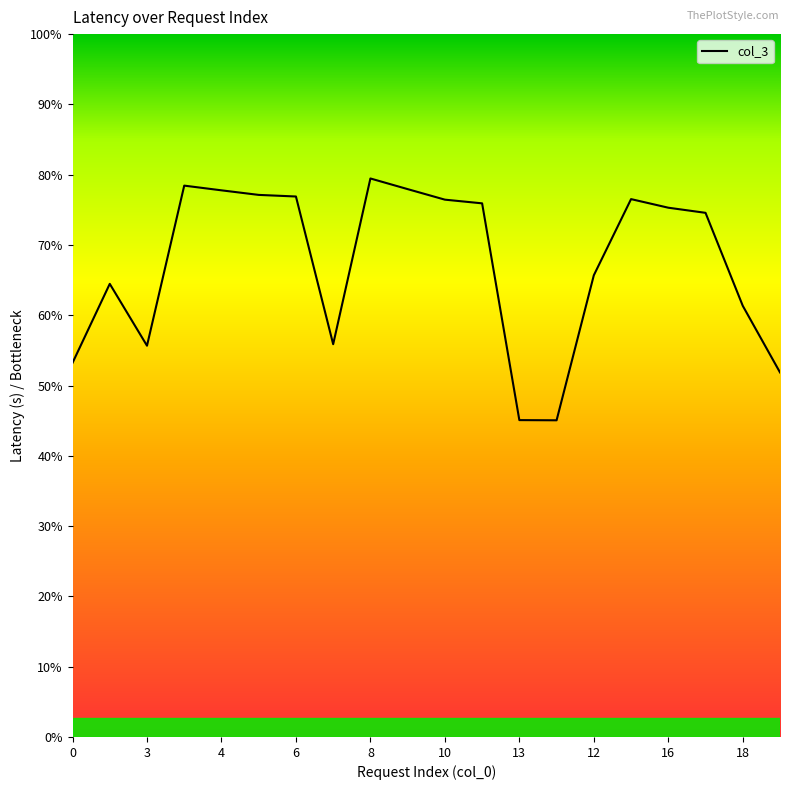

Is this an area chart (filled region under the line)?

No